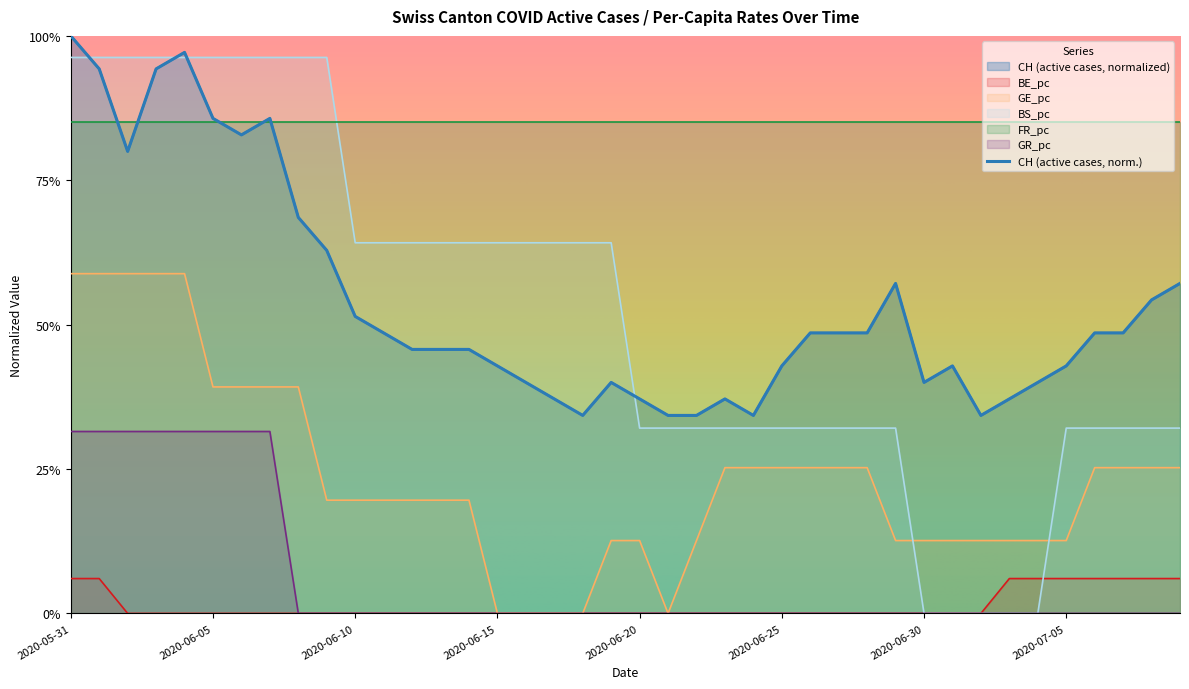

At how many categories does at least one series exceed 0?

40